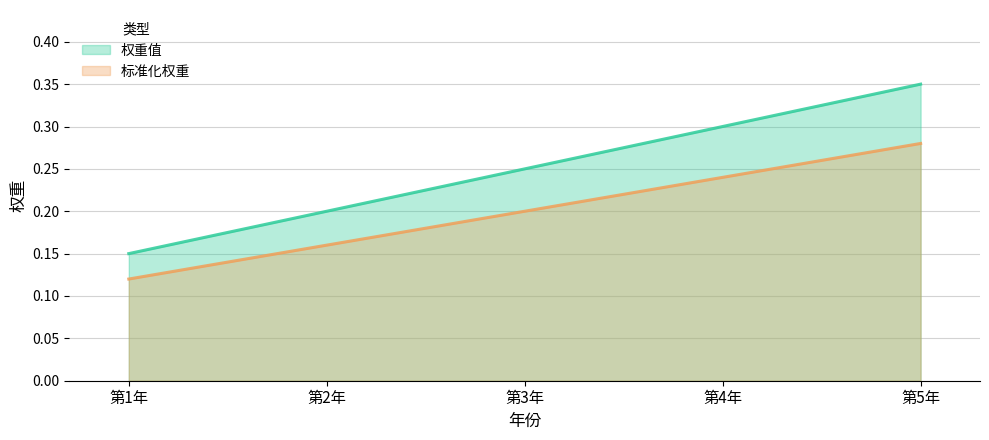

Reading left to right, extract all data points from this chart.

权重值: 0.1	0.2	0.2	0.3	0.3
标准化权重: 0.1	0.2	0.2	0.2	0.3